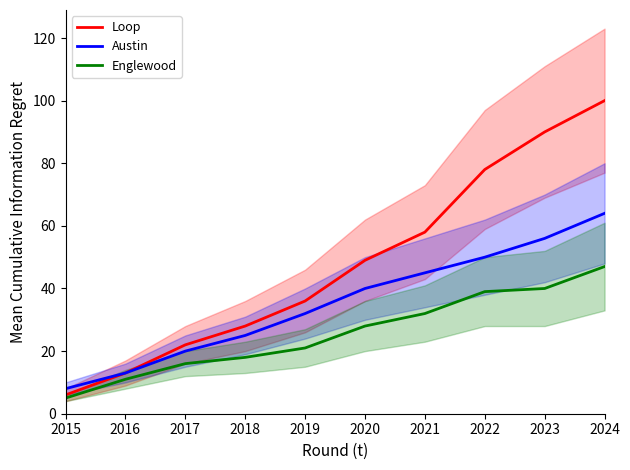

Reading left to right, what are all the values shown in this chart?

Loop: 6	13	22	28	36	49	58	78	90	100
Austin: 8	13	20	25	32	40	45	50	56	64
Englewood: 5	11	16	18	21	28	32	39	40	47